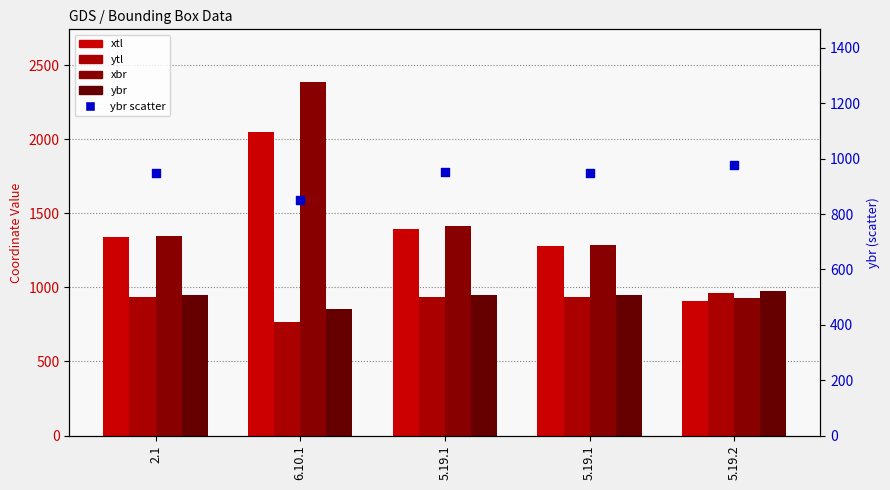

At which category is the sum across all series the highest?

6.10.1